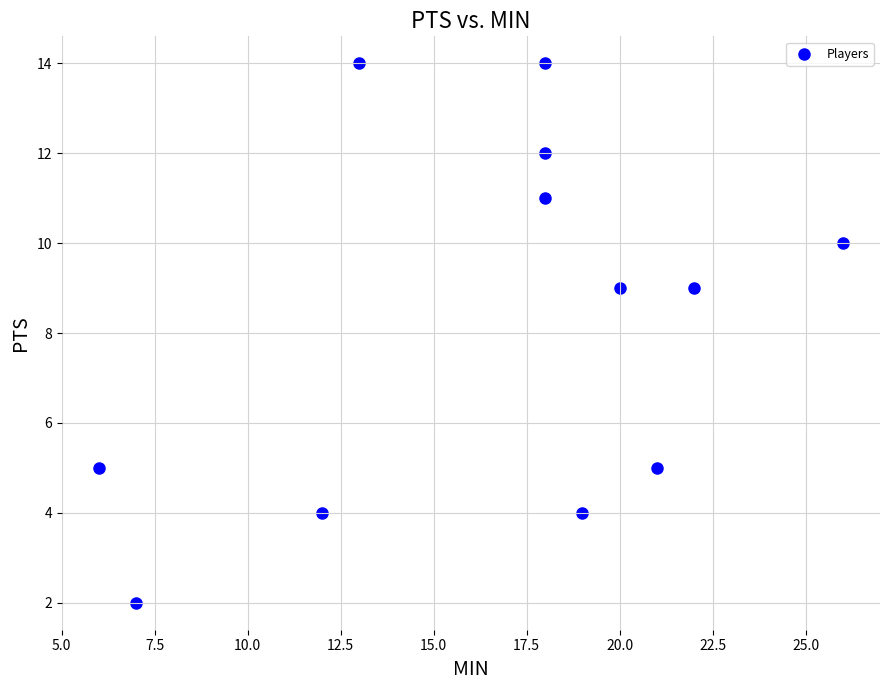

What is the range of Y values (max minus min)?

12